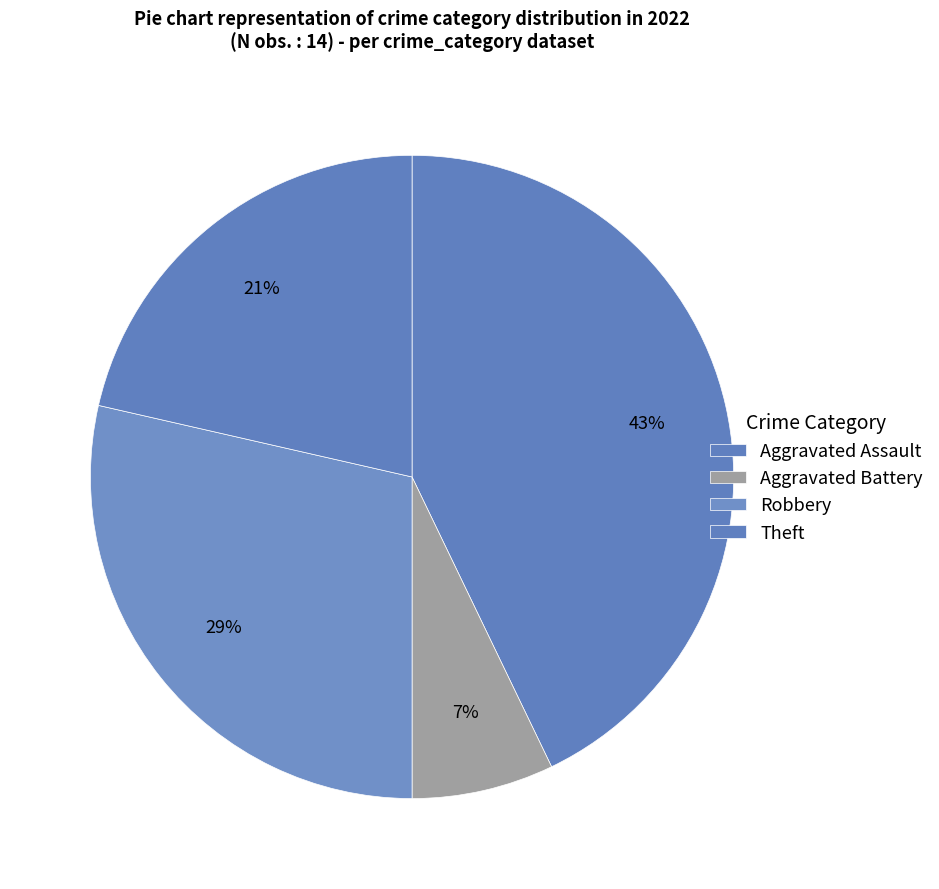

How many slices are in this pie chart?

4